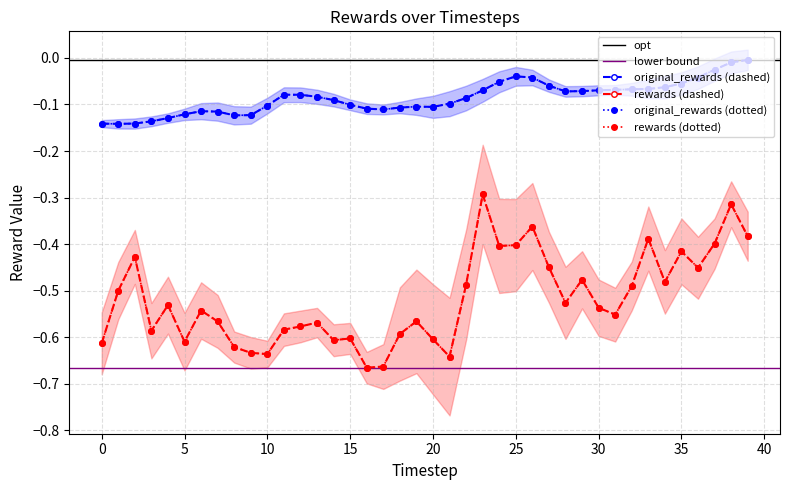

List the series in order of their overall mean, lowest first.

rewards, original_rewards